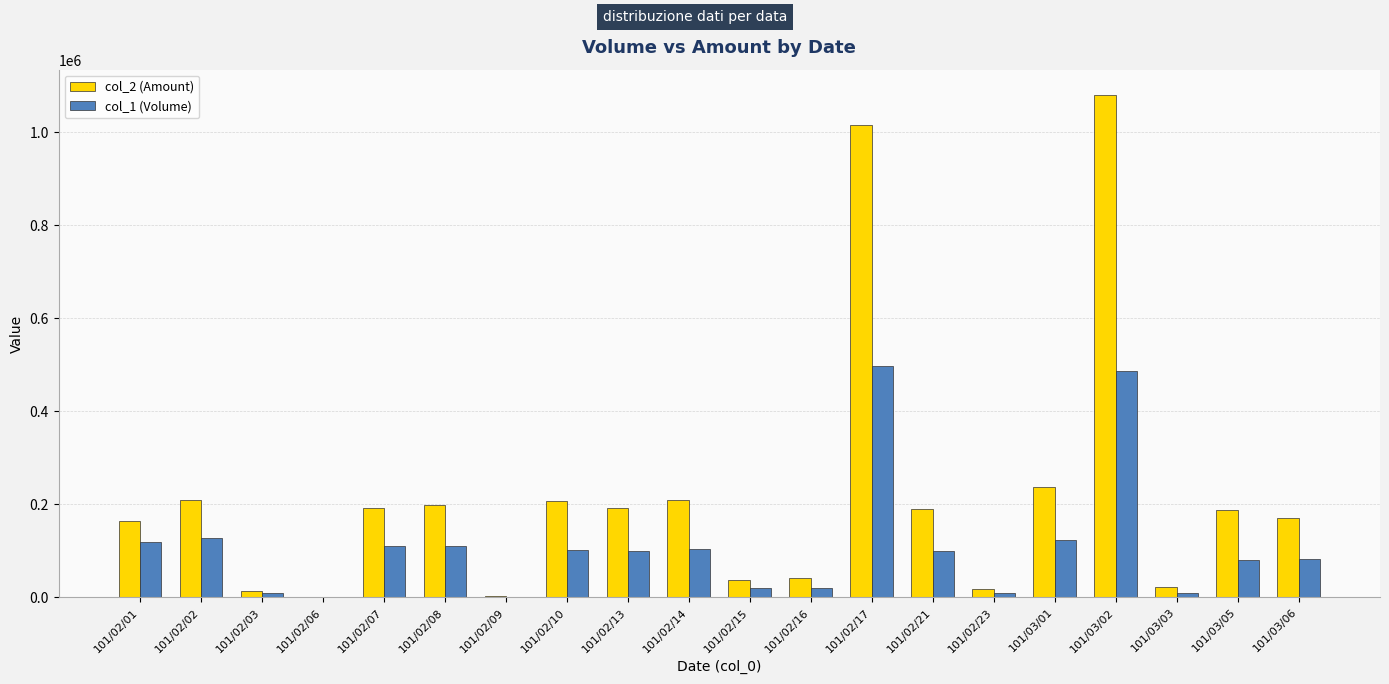

Count the number of categories in the chart.

20